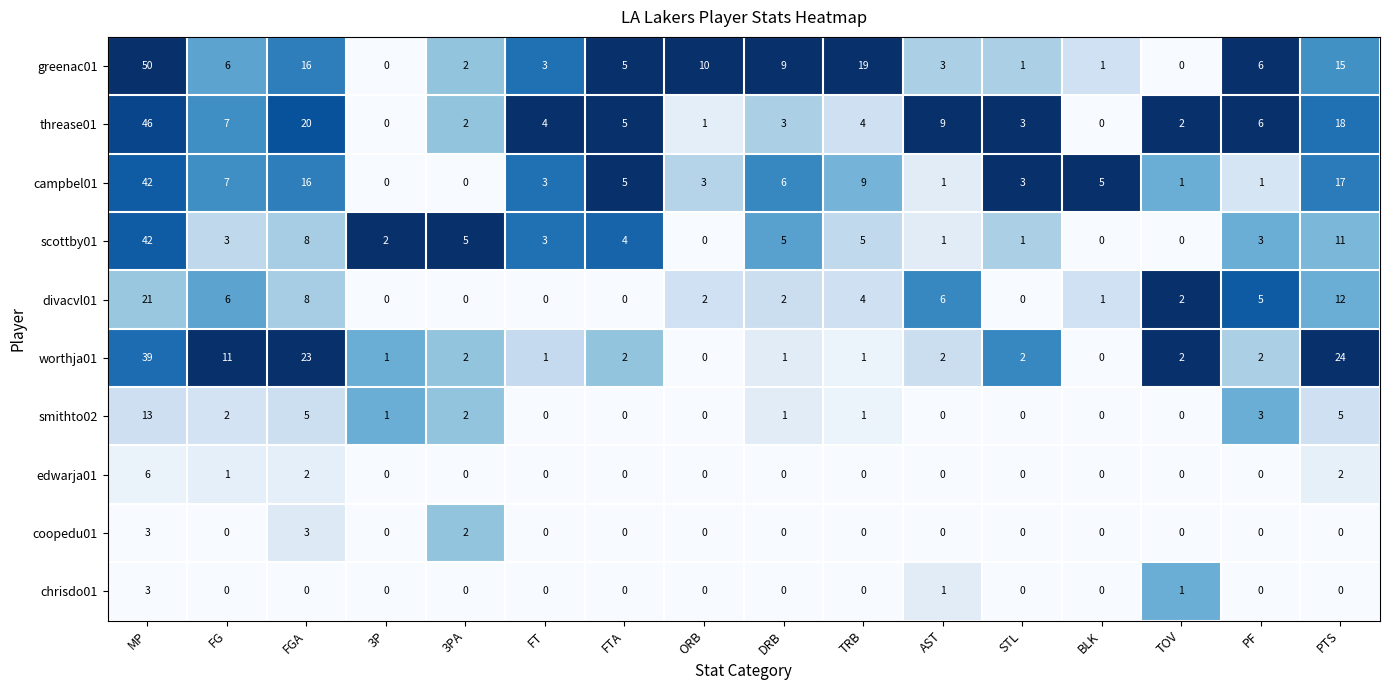

What is the highest value of the threase01 series?

46